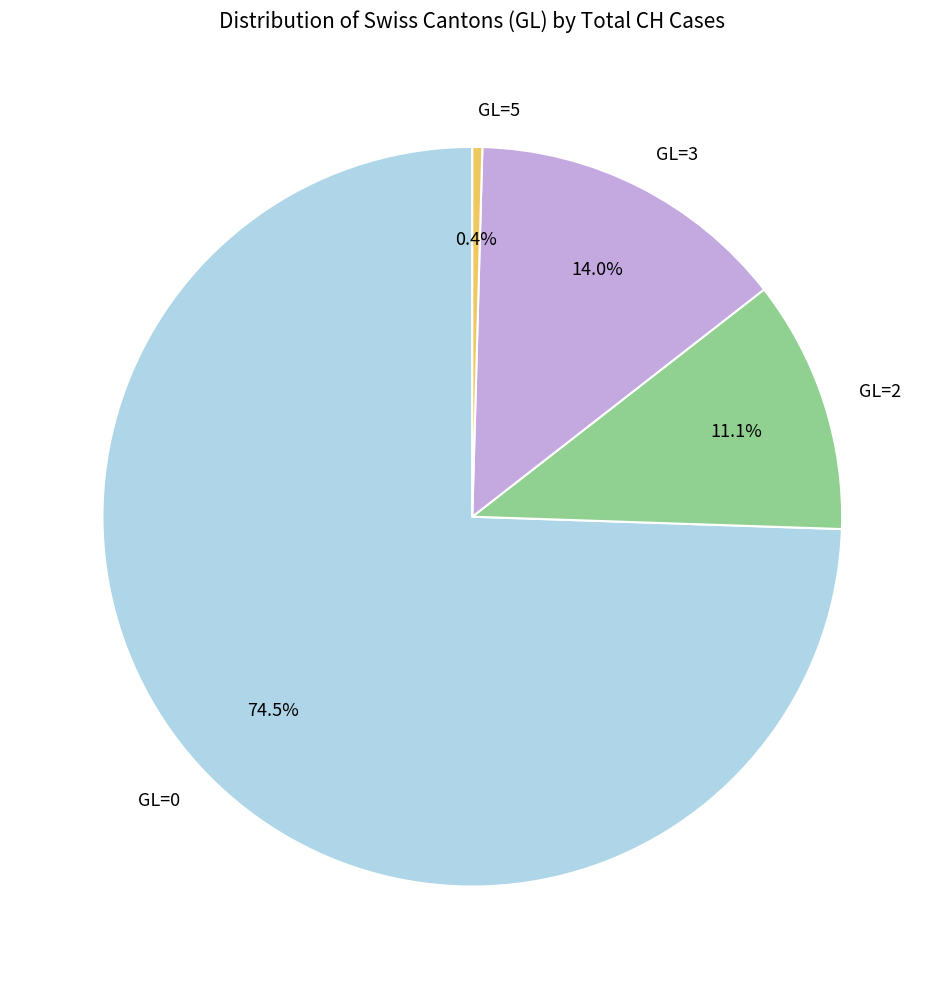

What portion of the pie excludes GL=5?

99.6%